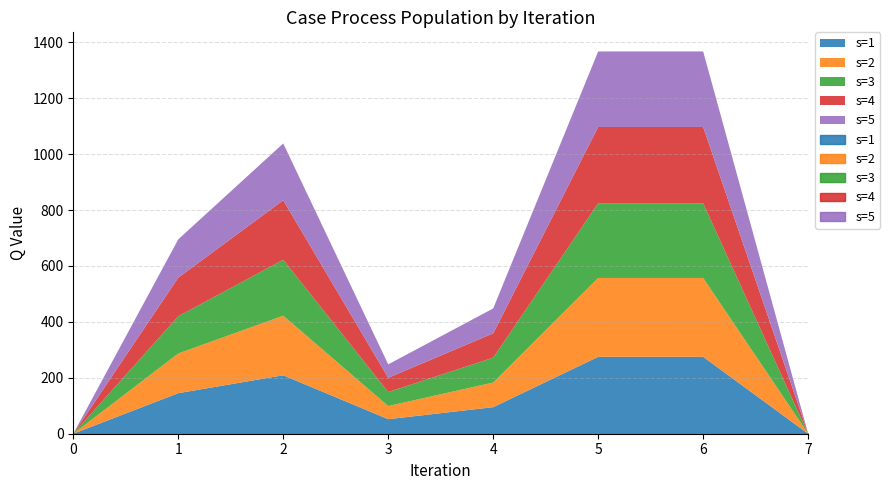

Which series ends up on top after the final intersection of s=2 and s=4?

s=2